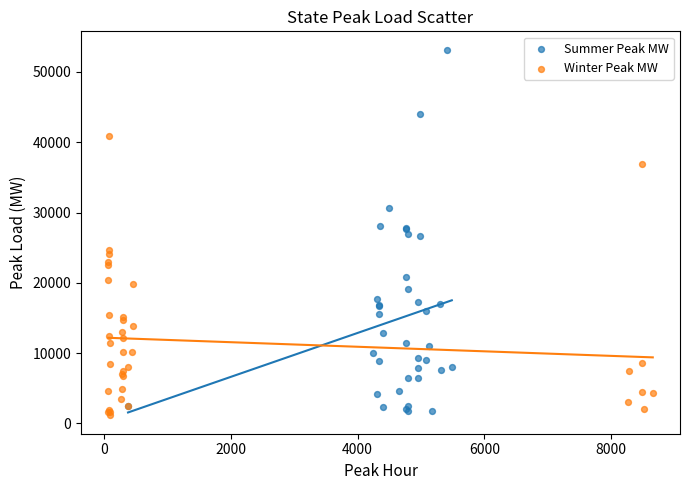

Which series contains the highest Y value?

Summer Peak MW